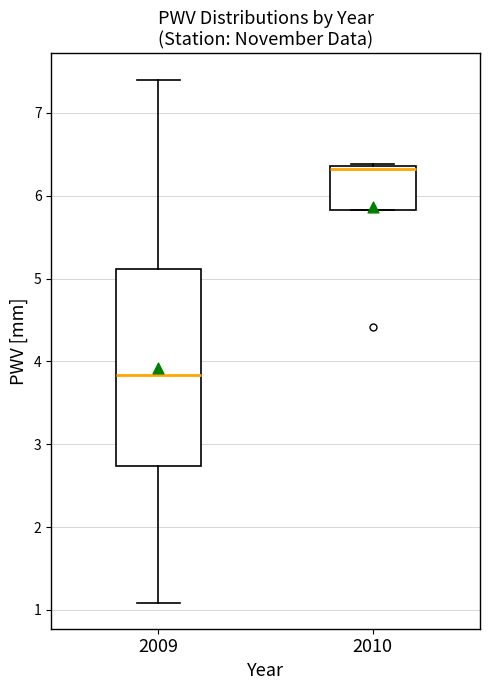

Which box is the tallest, from its lower edge to its upper edge?

2009